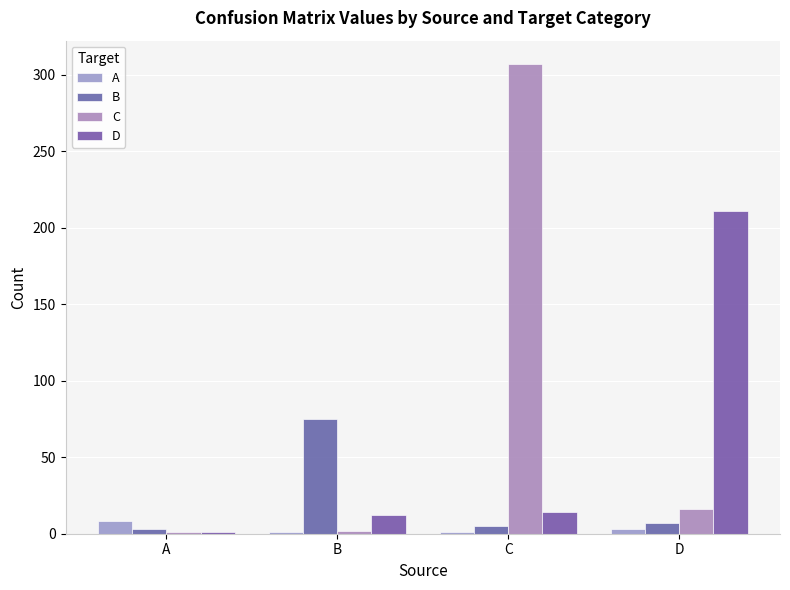

True or false: B has a value of 7 at C.

False